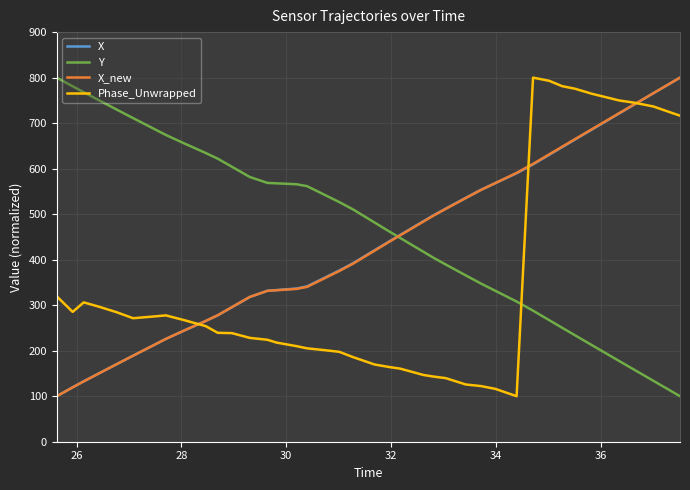

What is the maximum value for X?

800.0